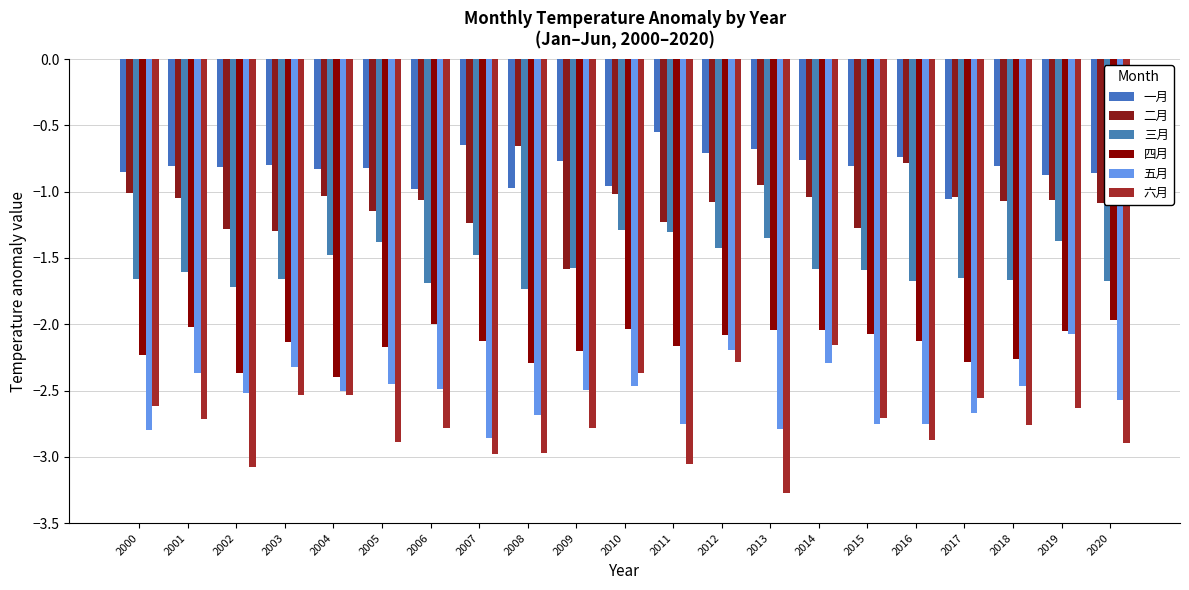

What is the total value across all series at 2011?

-11.1